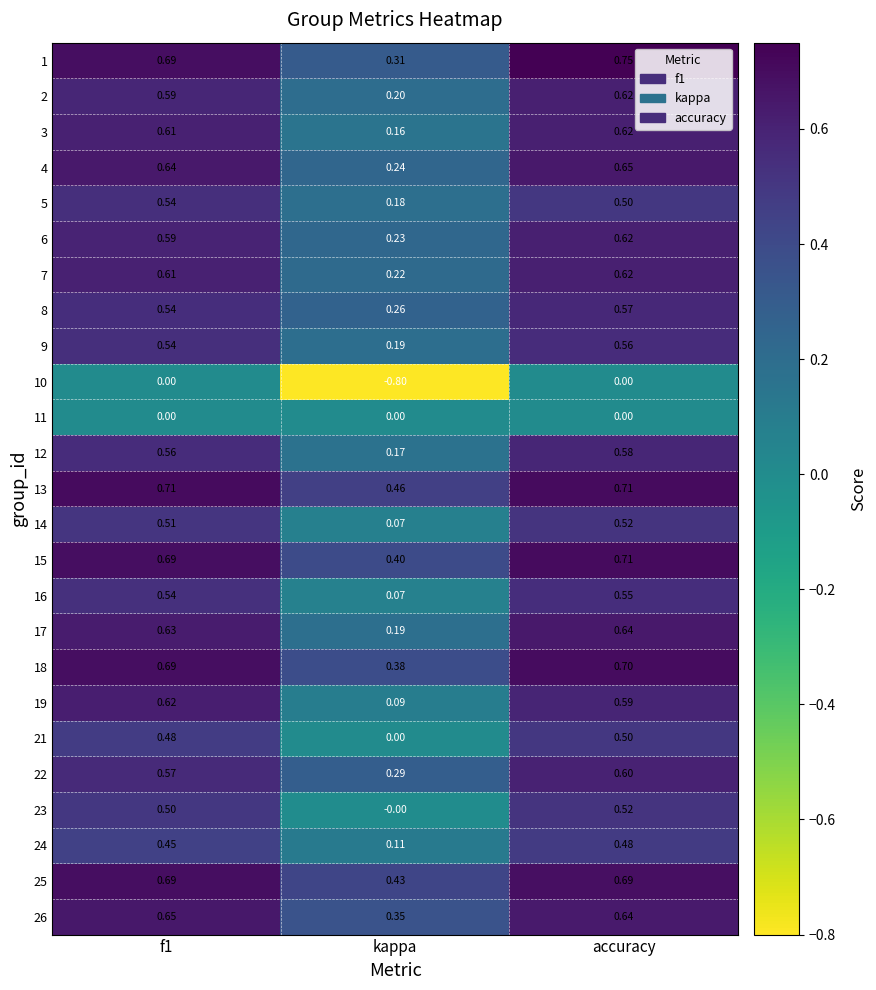

Where is 8 nearest to the value 0?

kappa